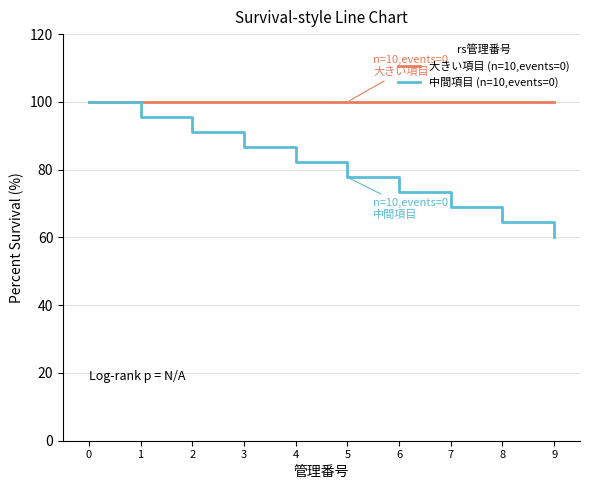

What is the sum of the 中間項目 (n=10,events=0) values at 4 and 3?

168.9